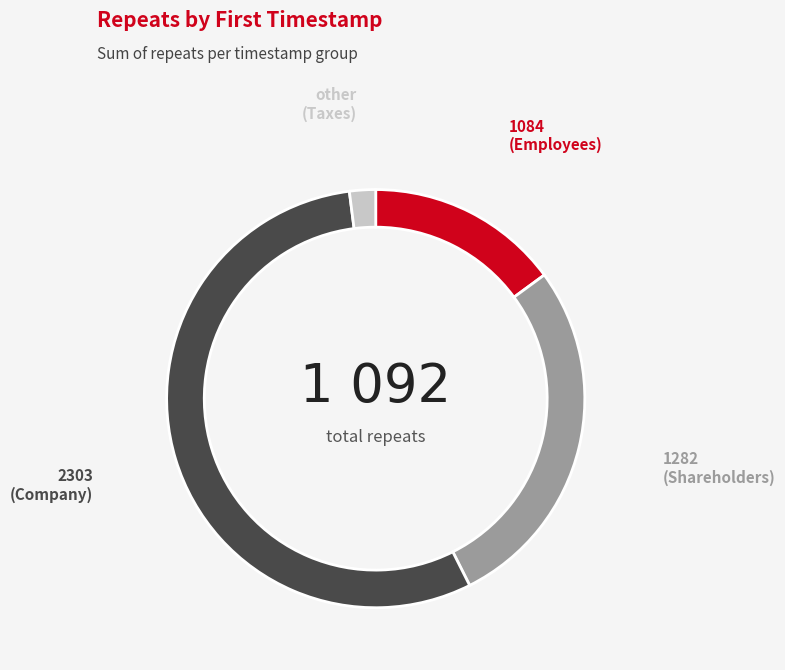

Does any single category account for the majority?

Yes